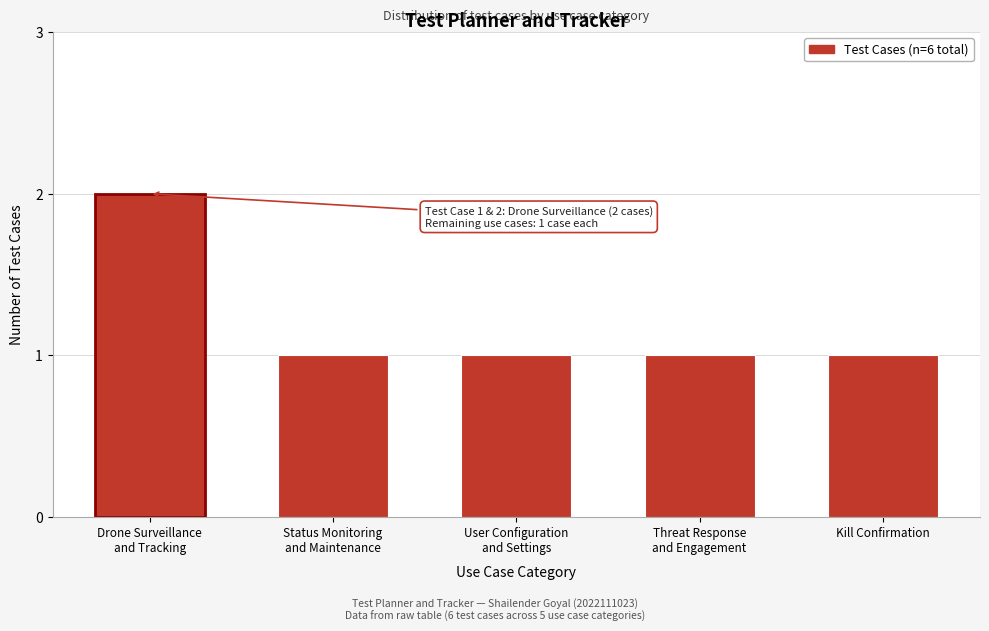

Reading left to right, extract all data points from this chart.

2	1	1	1	1